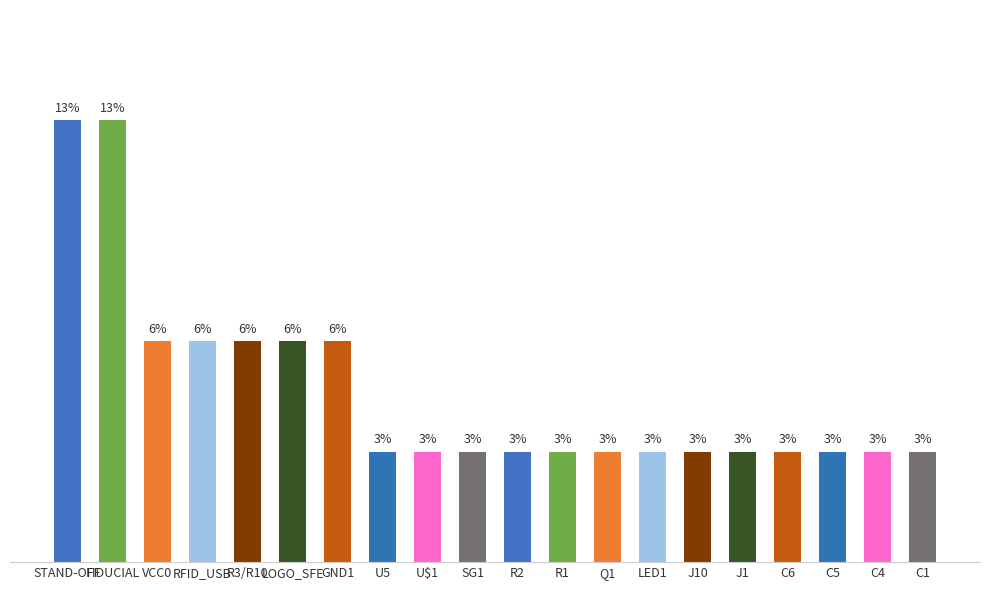

What is the difference between the second highest and minimum values?

3